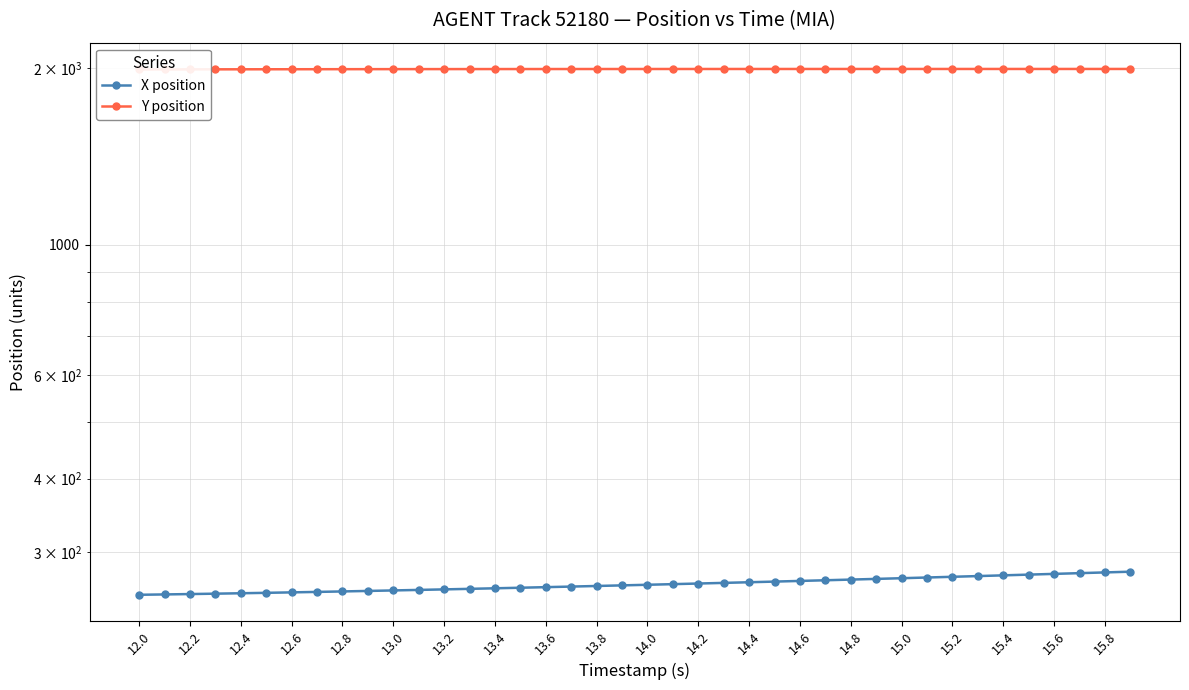

True or false: X position and Y position cross at least once.

False